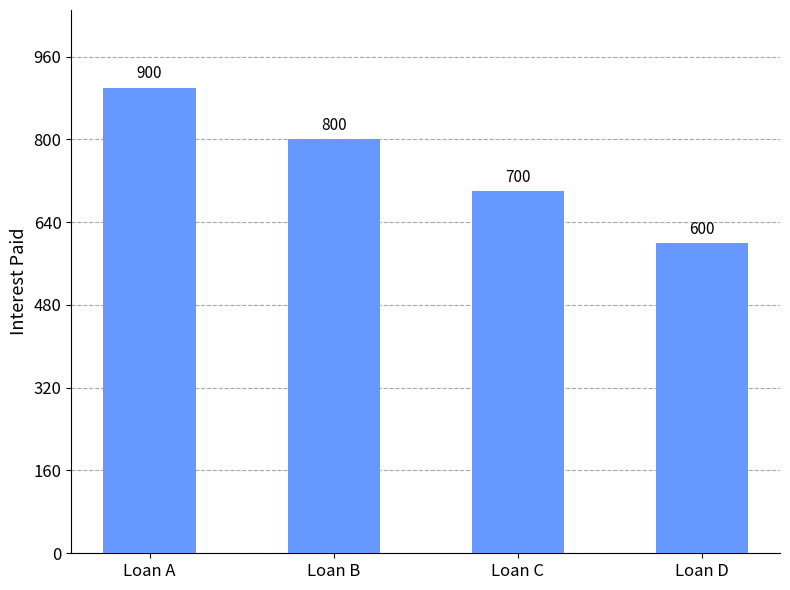

What is the approximate value at Loan B?

800